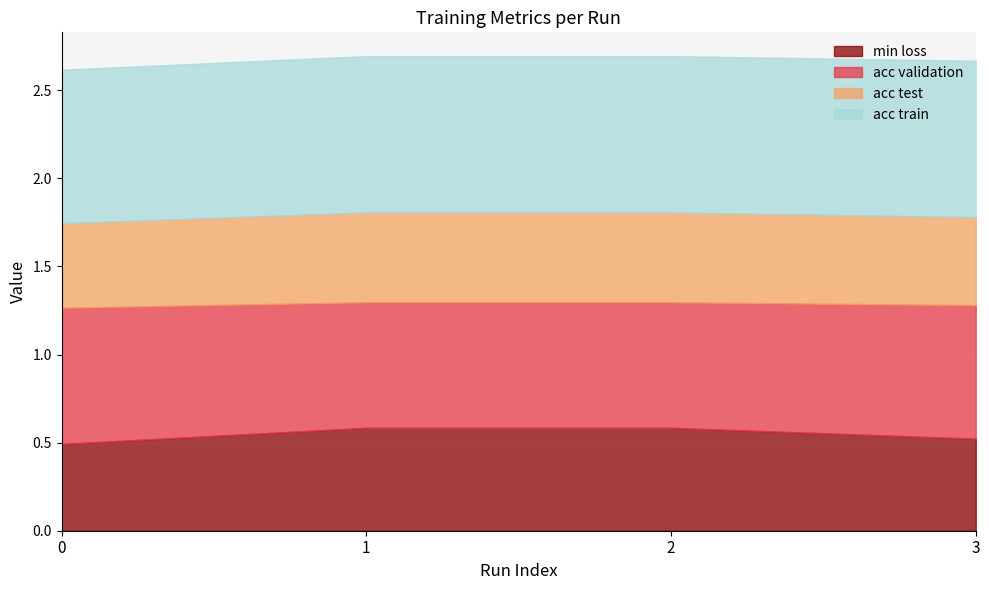

Where is acc validation nearest to the value 0?

1